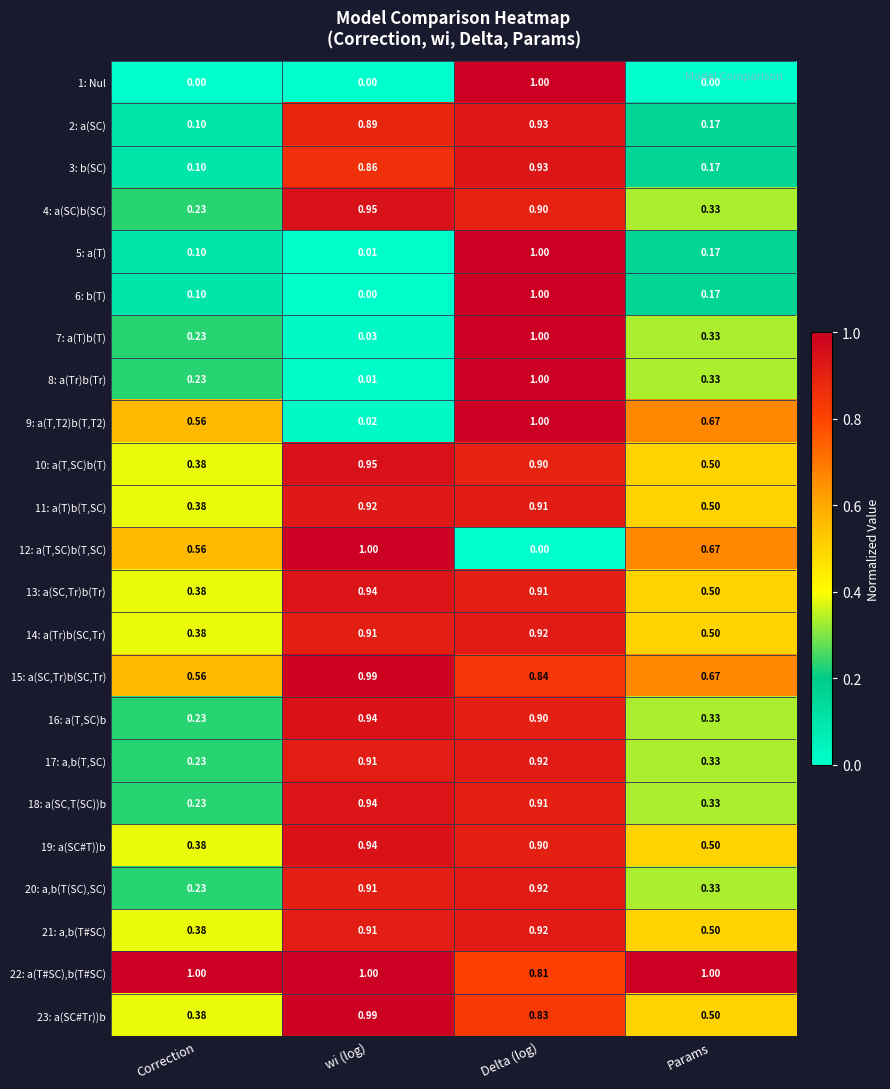

At which category is the sum across all series the highest?

Delta (log)